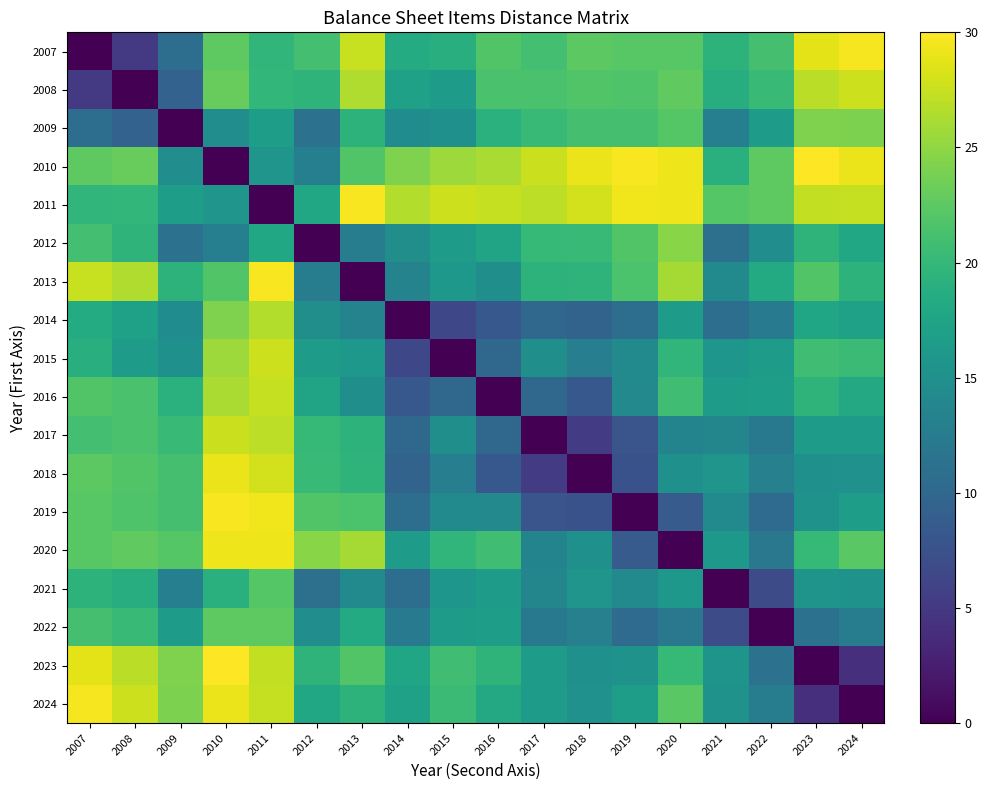

Reading left to right, extract all data points from this chart.

2007: 2007=0.0	2008=5.1	2009=10.9	2010=22.6	2011=19.7	2012=21.0	2013=27.5	2014=18.4	2015=18.8	2016=21.9	2017=21.0	2018=22.4	2019=22.2	2020=22.3	2021=19.4	2022=21.2	2023=28.8	2024=29.6
2008: 2007=5.1	2008=0.0	2009=9.4	2010=23.1	2011=19.9	2012=19.5	2013=26.4	2014=17.2	2015=16.6	2016=21.3	2017=21.4	2018=21.9	2019=21.7	2020=22.7	2021=18.6	2022=20.3	2023=26.9	2024=27.7
2009: 2007=10.9	2008=9.4	2009=0.0	2010=14.7	2011=16.9	2012=11.2	2013=19.4	2014=14.5	2015=15.1	2016=19.1	2017=20.2	2018=21.1	2019=21.1	2020=22.1	2021=12.9	2022=16.5	2023=24.2	2024=24.1
2010: 2007=22.6	2008=23.1	2009=14.7	2010=0.0	2011=15.7	2012=13.0	2013=21.8	2014=24.2	2015=25.7	2016=26.2	2017=27.6	2018=29.1	2019=29.8	2020=29.2	2021=19.0	2022=22.5	2023=30.0	2024=29.1
2011: 2007=19.7	2008=19.9	2009=16.9	2010=15.7	2011=0.0	2012=18.0	2013=29.7	2014=26.5	2015=27.7	2016=27.4	2017=27.1	2018=28.0	2019=29.4	2020=29.3	2021=22.1	2022=22.6	2023=27.2	2024=27.3
2012: 2007=21.0	2008=19.5	2009=11.2	2010=13.0	2011=18.0	2012=0.0	2013=12.6	2014=14.9	2015=16.6	2016=17.5	2017=20.1	2018=20.4	2019=21.9	2020=24.6	2021=11.1	2022=14.8	2023=19.5	2024=18.0
2013: 2007=27.5	2008=26.4	2009=19.4	2010=21.8	2011=29.7	2012=12.6	2013=0.0	2014=13.4	2015=16.0	2016=15.0	2017=19.3	2018=19.5	2019=21.5	2020=26.0	2021=14.2	2022=18.3	2023=21.9	2024=19.4
2014: 2007=18.4	2008=17.2	2009=14.5	2010=24.2	2011=26.5	2012=14.9	2013=13.4	2014=0.0	2015=6.5	2016=8.3	2017=10.0	2018=9.6	2019=10.8	2020=16.6	2021=10.9	2022=12.3	2023=17.6	2024=17.2
2015: 2007=18.8	2008=16.6	2009=15.1	2010=25.7	2011=27.7	2012=16.6	2013=16.0	2014=6.5	2015=0.0	2016=10.1	2017=15.0	2018=12.8	2019=14.3	2020=19.8	2021=15.8	2022=16.6	2023=20.8	2024=20.5
2016: 2007=21.9	2008=21.3	2009=19.1	2010=26.2	2011=27.4	2012=17.5	2013=15.0	2014=8.3	2015=10.1	2016=0.0	2017=10.0	2018=8.2	2019=14.2	2020=20.8	2021=16.5	2022=16.8	2023=19.5	2024=18.1
2017: 2007=21.0	2008=21.4	2009=20.2	2010=27.6	2011=27.1	2012=20.1	2013=19.3	2014=10.0	2015=15.0	2016=10.0	2017=0.0	2018=5.2	2019=7.9	2020=13.5	2021=13.8	2022=12.1	2023=16.5	2024=16.6
2018: 2007=22.4	2008=21.9	2009=21.1	2010=29.1	2011=28.0	2012=20.4	2013=19.5	2014=9.6	2015=12.8	2016=8.2	2017=5.2	2018=0.0	2019=7.6	2020=15.1	2021=15.7	2022=13.1	2023=15.1	2024=15.1
2019: 2007=22.2	2008=21.7	2009=21.1	2010=29.8	2011=29.4	2012=21.9	2013=21.5	2014=10.8	2015=14.3	2016=14.2	2017=7.9	2018=7.6	2019=0.0	2020=8.6	2021=14.3	2022=10.4	2023=15.3	2024=16.8
2020: 2007=22.3	2008=22.7	2009=22.1	2010=29.2	2011=29.3	2012=24.6	2013=26.0	2014=16.6	2015=19.8	2016=20.8	2017=13.5	2018=15.1	2019=8.6	2020=0.0	2021=16.0	2022=12.0	2023=20.1	2024=22.4
2021: 2007=19.4	2008=18.6	2009=12.9	2010=19.0	2011=22.1	2012=11.1	2013=14.2	2014=10.9	2015=15.8	2016=16.5	2017=13.8	2018=15.7	2019=14.3	2020=16.0	2021=0.0	2022=6.9	2023=15.5	2024=15.4
2022: 2007=21.2	2008=20.3	2009=16.5	2010=22.5	2011=22.6	2012=14.8	2013=18.3	2014=12.3	2015=16.6	2016=16.8	2017=12.1	2018=13.1	2019=10.4	2020=12.0	2021=6.9	2022=0.0	2023=11.2	2024=12.5
2023: 2007=28.8	2008=26.9	2009=24.2	2010=30.0	2011=27.2	2012=19.5	2013=21.9	2014=17.6	2015=20.8	2016=19.5	2017=16.5	2018=15.1	2019=15.3	2020=20.1	2021=15.5	2022=11.2	2023=0.0	2024=4.2
2024: 2007=29.6	2008=27.7	2009=24.1	2010=29.1	2011=27.3	2012=18.0	2013=19.4	2014=17.2	2015=20.5	2016=18.1	2017=16.6	2018=15.1	2019=16.8	2020=22.4	2021=15.4	2022=12.5	2023=4.2	2024=0.0